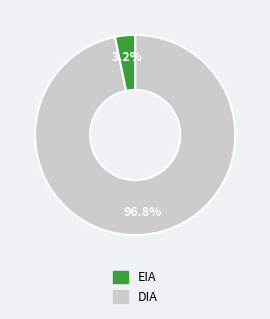

Is there a majority slice in this chart?

Yes